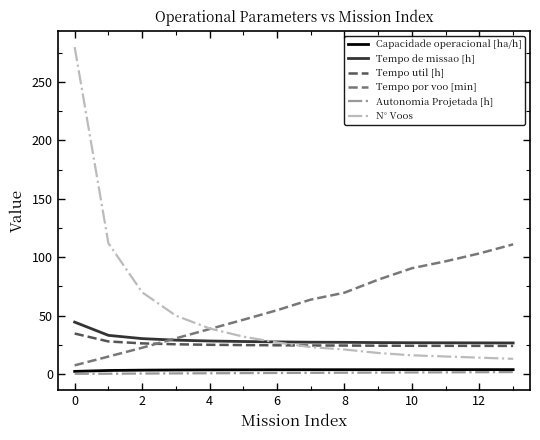

Which series has the largest range (max minus min)?

N° Voos